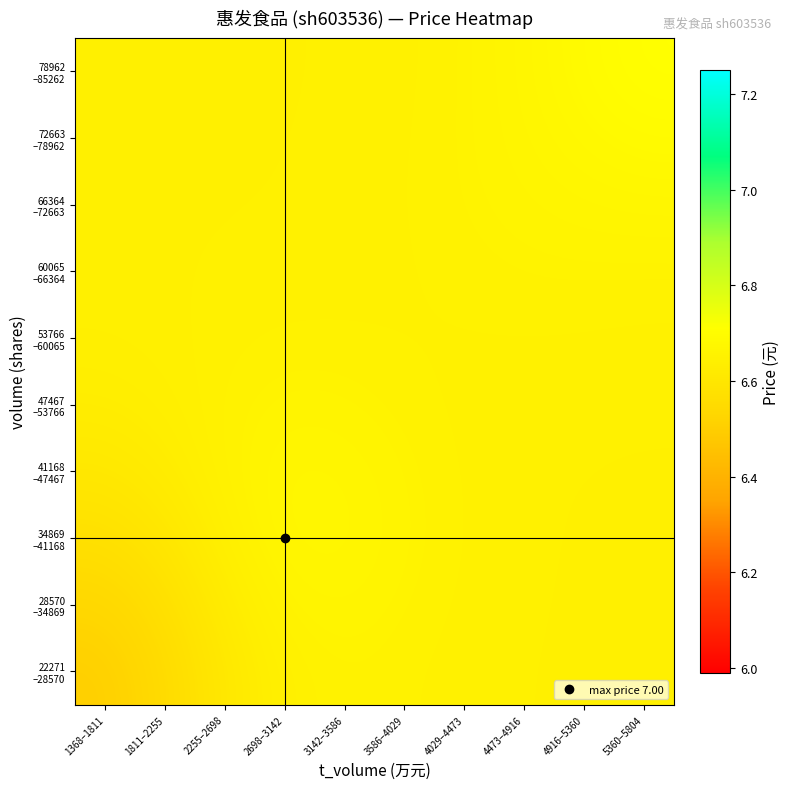

Rank the series by their maximum value, from highest to lowest.

78962 –85262, 72663 –78962, 34869 –41168, 41168 –47467, 66364 –72663, 28570 –34869, 47467 –53766, 60065 –66364, 22271 –28570, 53766 –60065